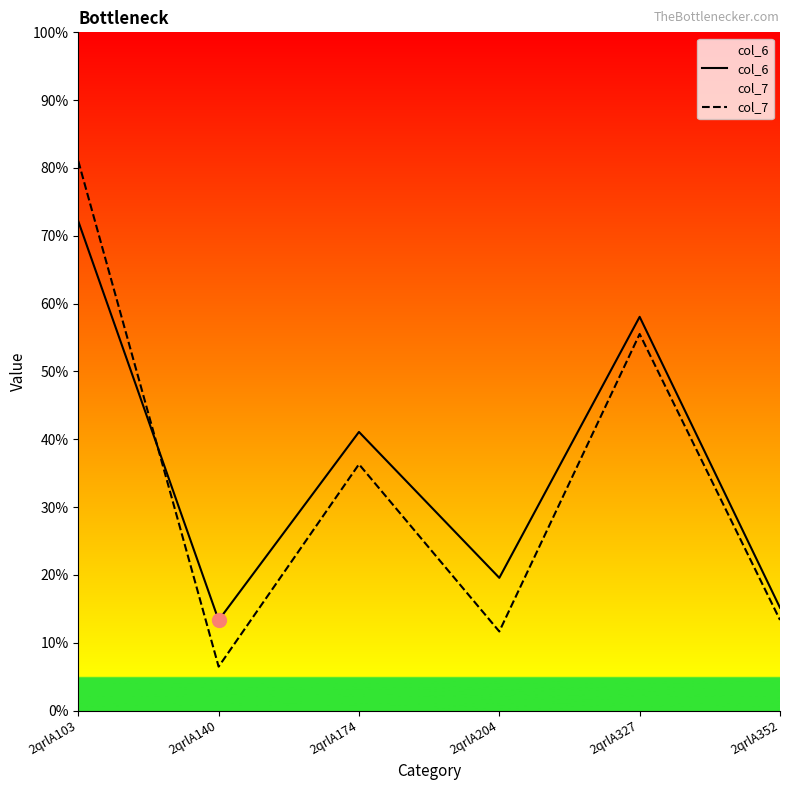

Is this an area chart (filled region under the line)?

No